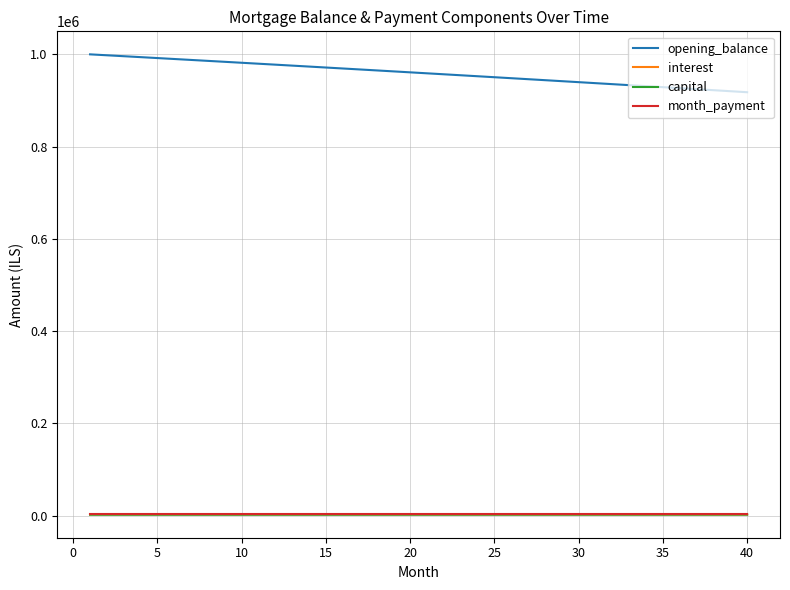

True or false: month_payment and opening_balance cross at least once.

False